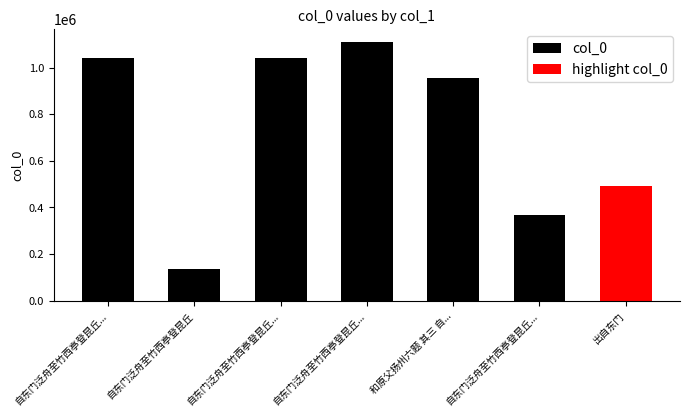

At which label does the data first exceed 1042358?

自东门泛舟至竹西亭登昆丘...